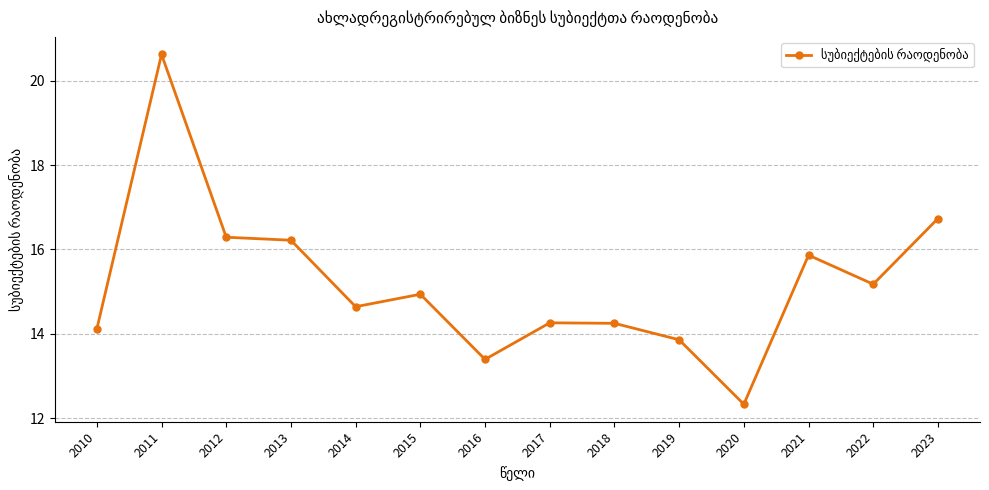

Is it true that the value at 2014 is 14.6?

True